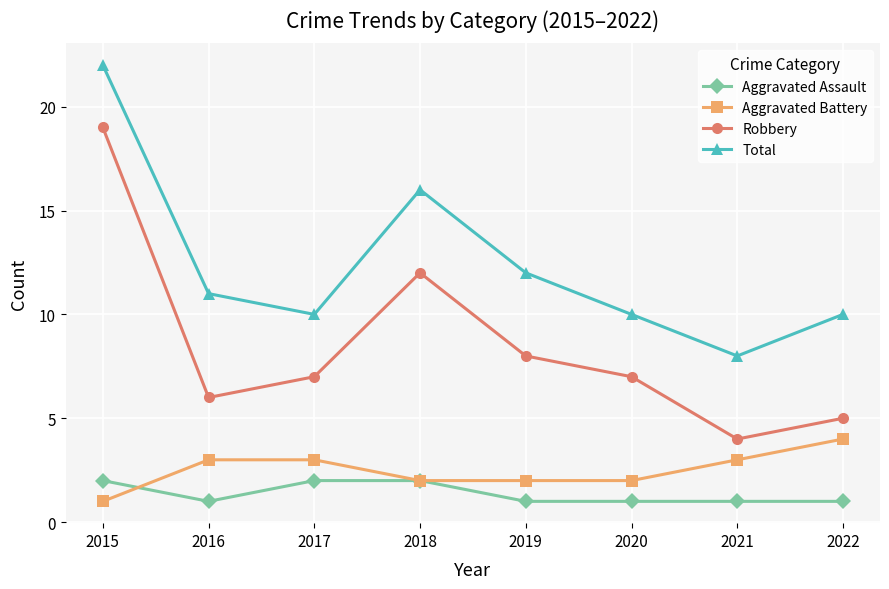

What value does the Total series have at 2019?

12